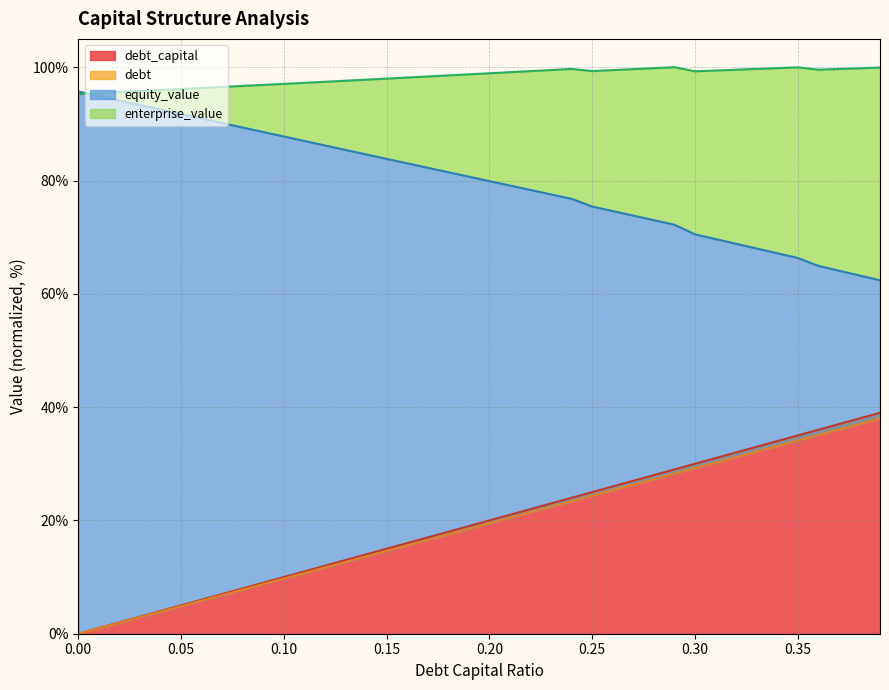

True or false: equity_value and enterprise_value intersect in this chart.

True